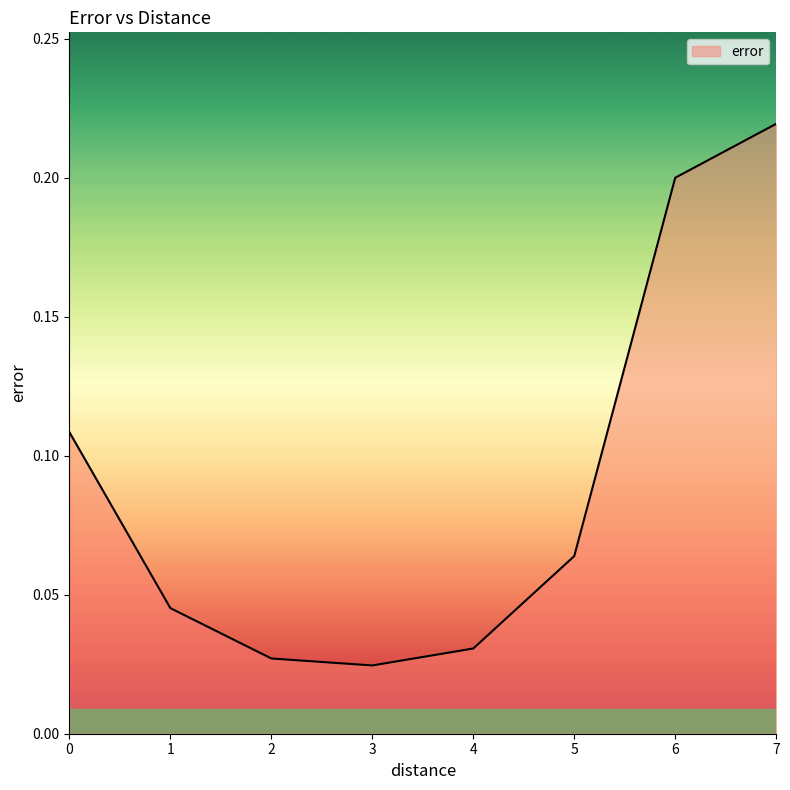

The value at 0 is 0.2. True or false?

False